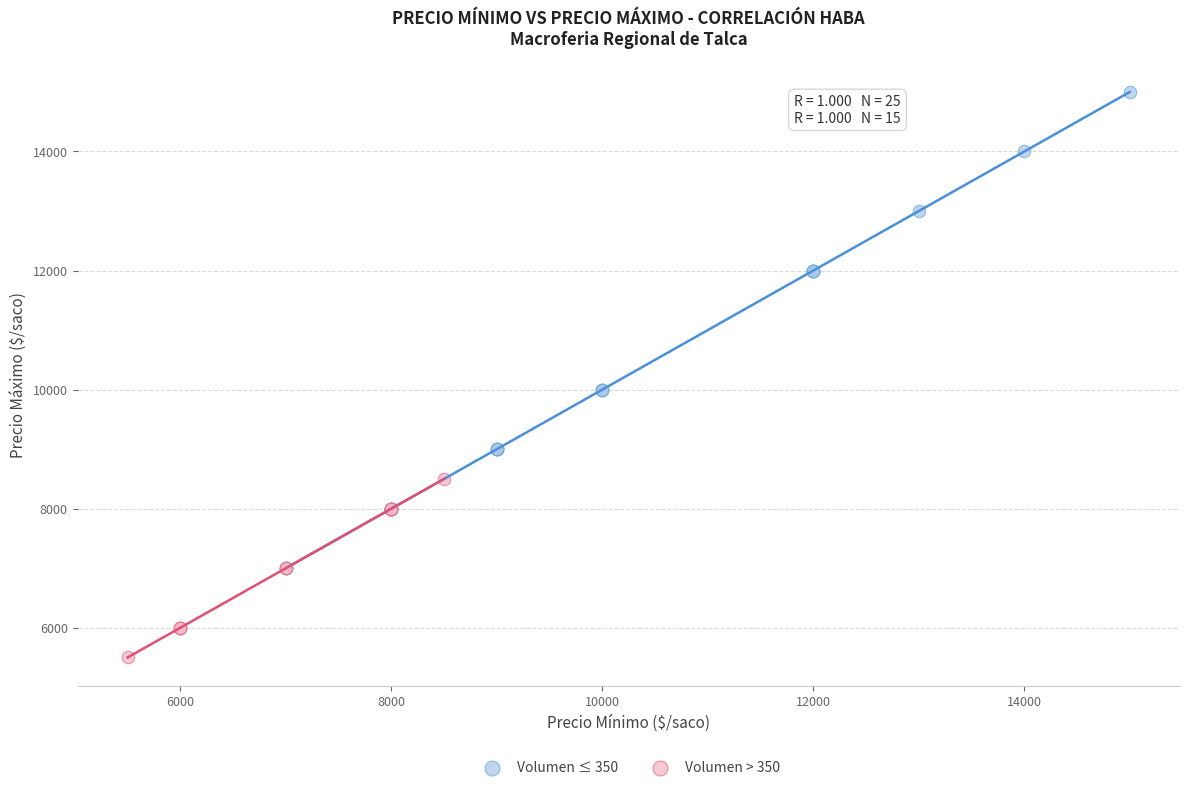

Which series has the widest spread of Y values?

Volumen ≤ 350